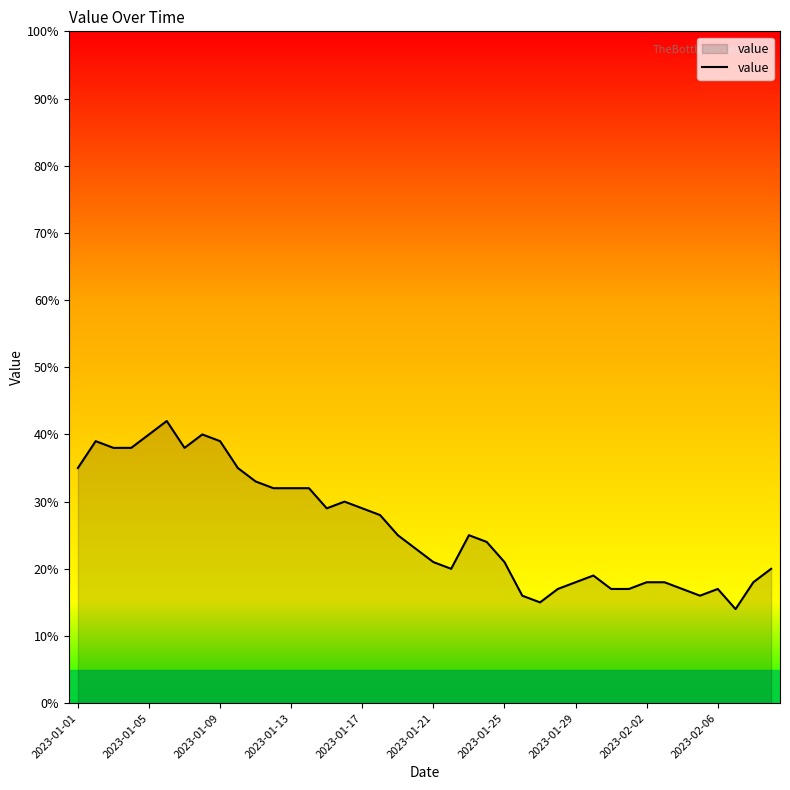

Count the number of categories in the chart.

40